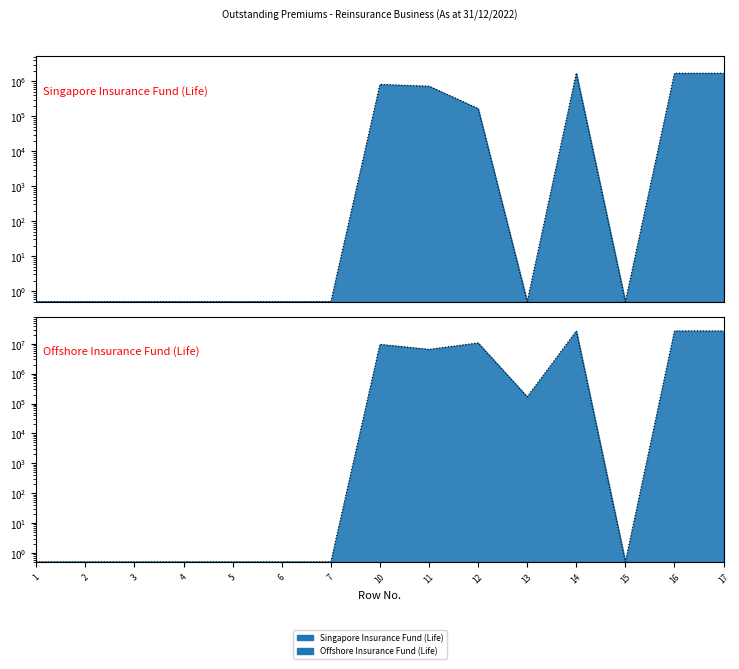

The Singapore Insurance Fund (Life) series shows 264536.0 at 11. True or false?

False